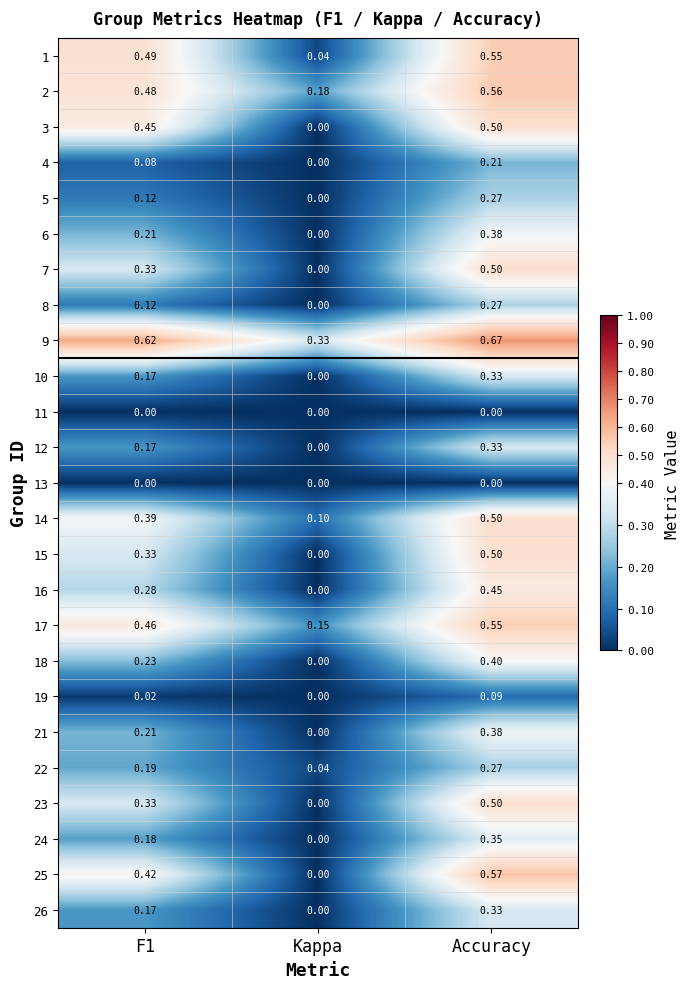

At which label is 5 closest to 0?

Kappa